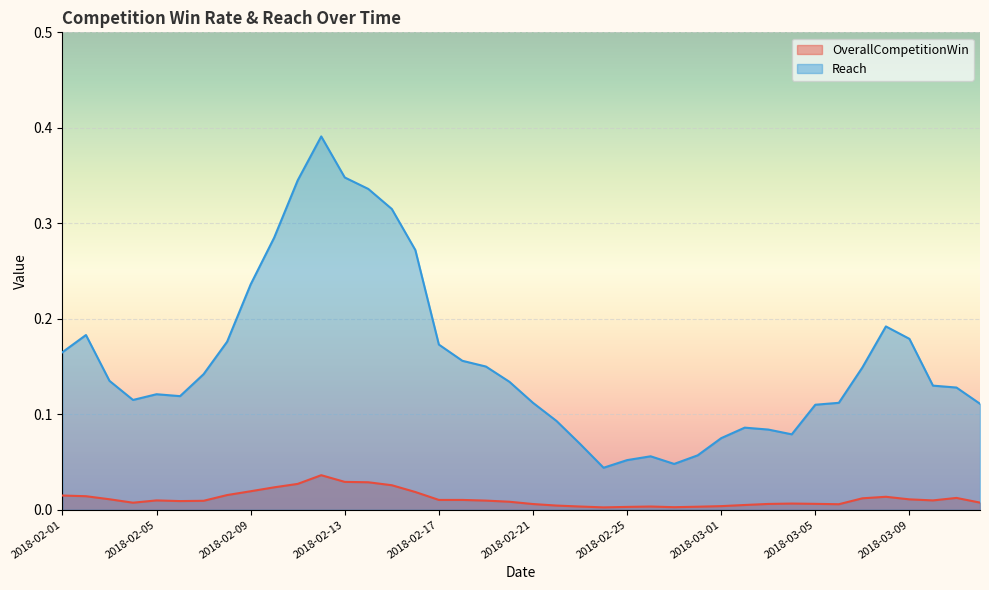

True or false: OverallCompetitionWin and Reach cross at least once.

False